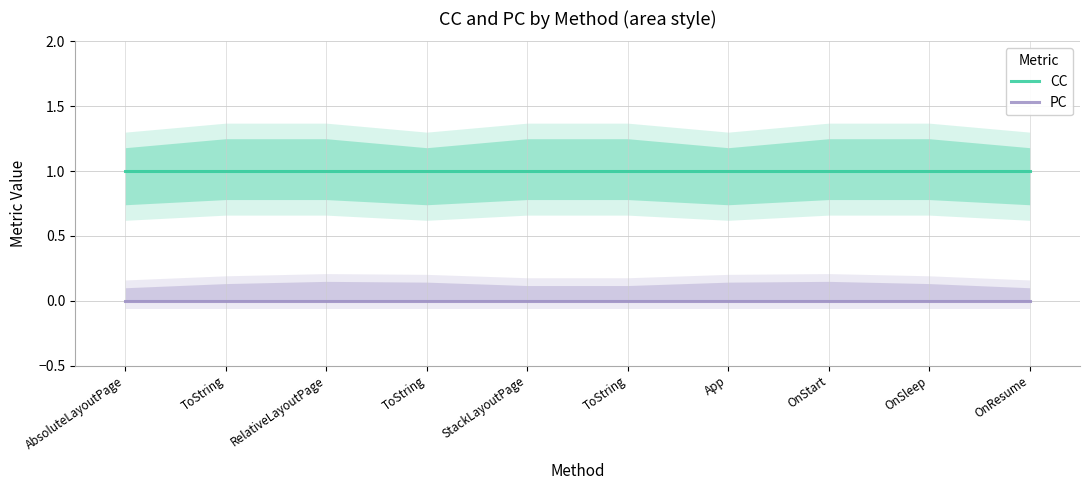

Reading left to right, transcribe all the data shown in this chart.

CC: AbsoluteLayoutPage=1	ToString=1	RelativeLayoutPage=1	ToString=1	StackLayoutPage=1	ToString=1	App=1	OnStart=1	OnSleep=1	OnResume=1
PC: AbsoluteLayoutPage=0	ToString=0	RelativeLayoutPage=0	ToString=0	StackLayoutPage=0	ToString=0	App=0	OnStart=0	OnSleep=0	OnResume=0